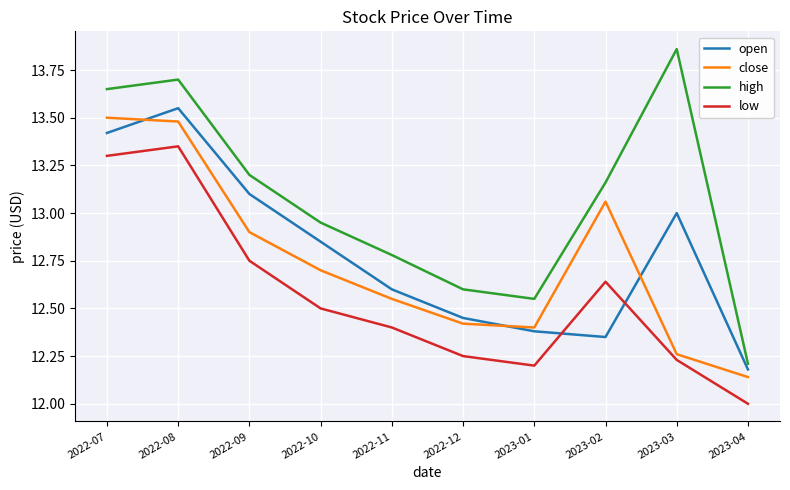

Which series has the largest range (max minus min)?

high